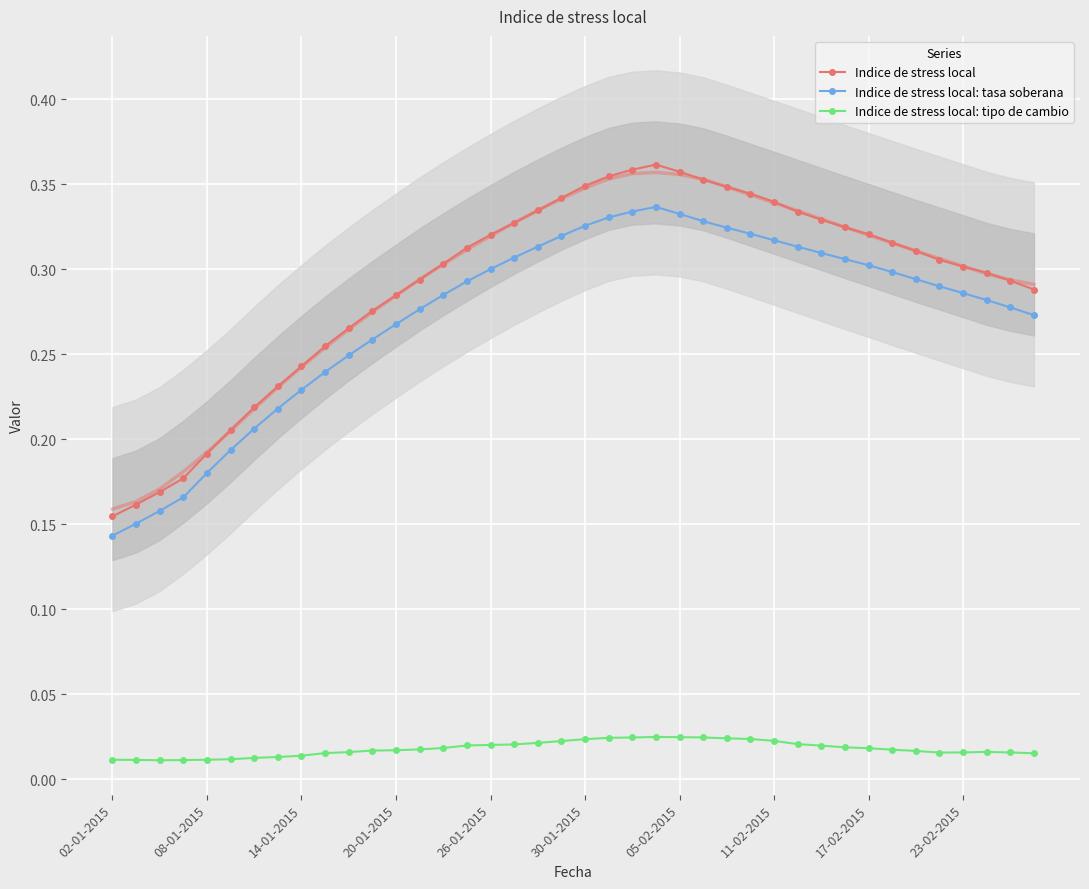

At how many categories does at least one series exceed 0?

40